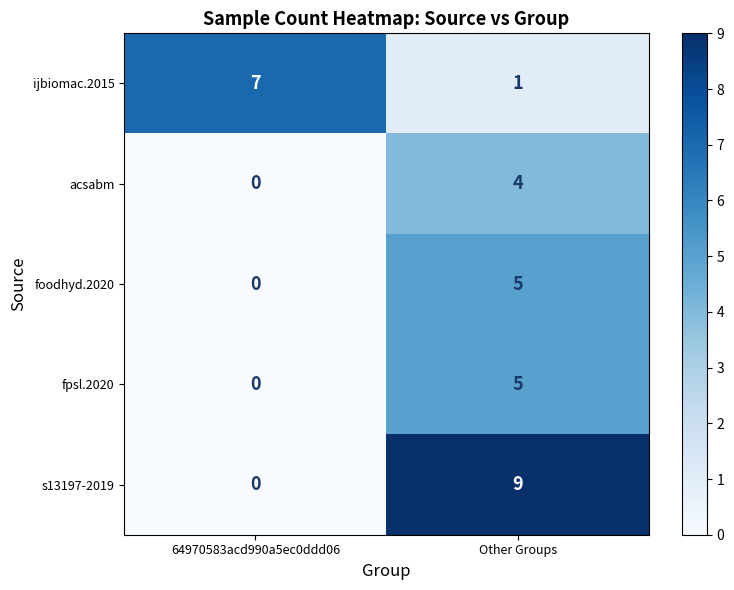

Which series has the largest total across all categories?

s13197-2019